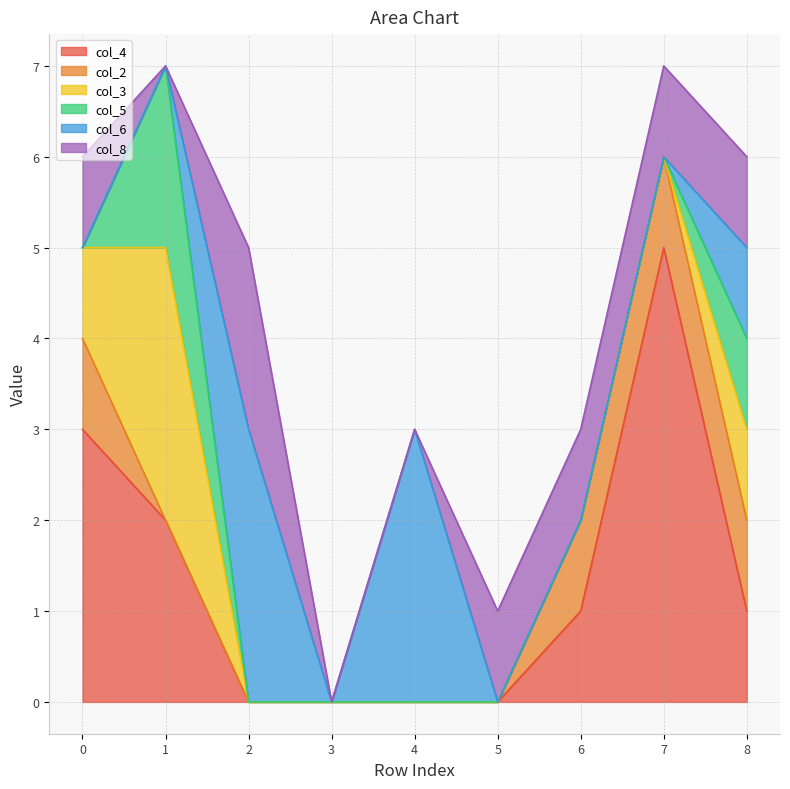

Reading left to right, what are all the values shown in this chart?

col_4: 1=3	1=2	1=0	1=0	1=0	1=0	1=1	1=5	1=1
col_2: 1=1	1=0	1=0	1=0	1=0	1=0	1=1	1=1	1=1
col_3: 1=1	1=3	1=0	1=0	1=0	1=0	1=0	1=0	1=1
col_5: 1=0	1=2	1=0	1=0	1=0	1=0	1=0	1=0	1=1
col_6: 1=0	1=0	1=3	1=0	1=3	1=0	1=0	1=0	1=1
col_8: 1=1	1=0	1=2	1=0	1=0	1=1	1=1	1=1	1=1